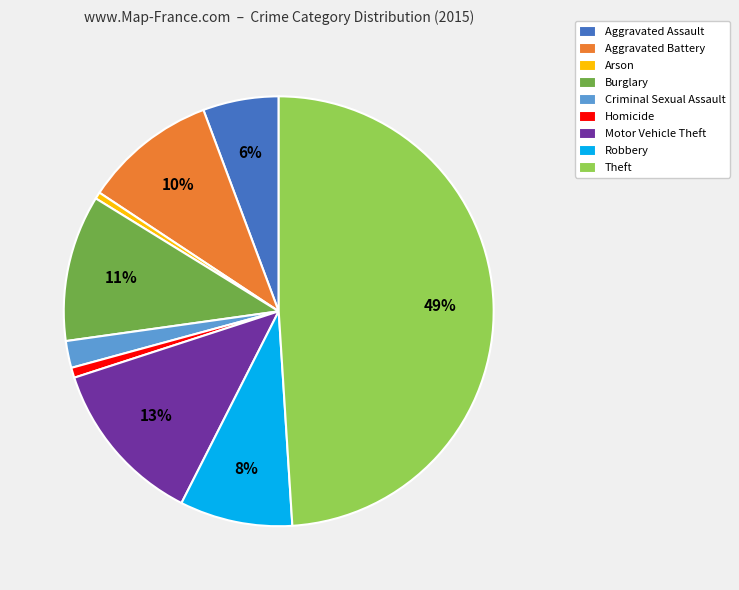

To the nearest percent, what portion does Arson represent?

1%